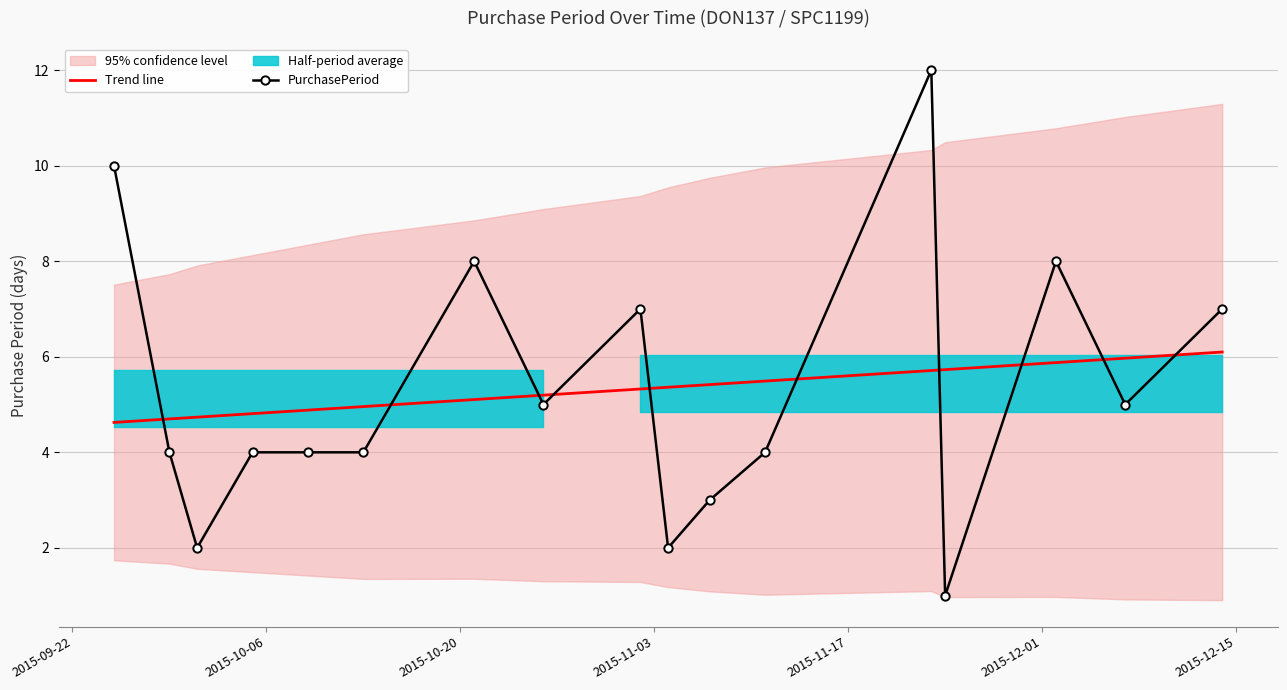

What is the average value of the PurchasePeriod series?

5.3